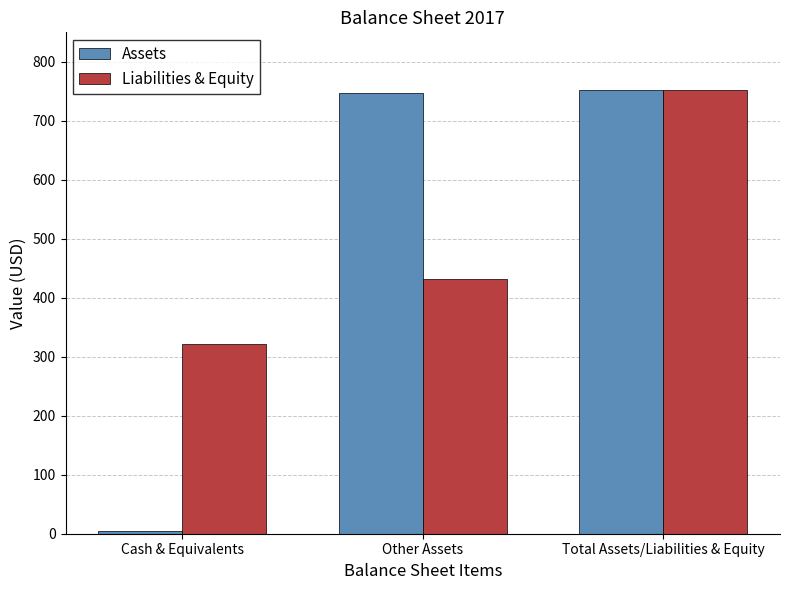

Which series has the widest spread of values?

Assets